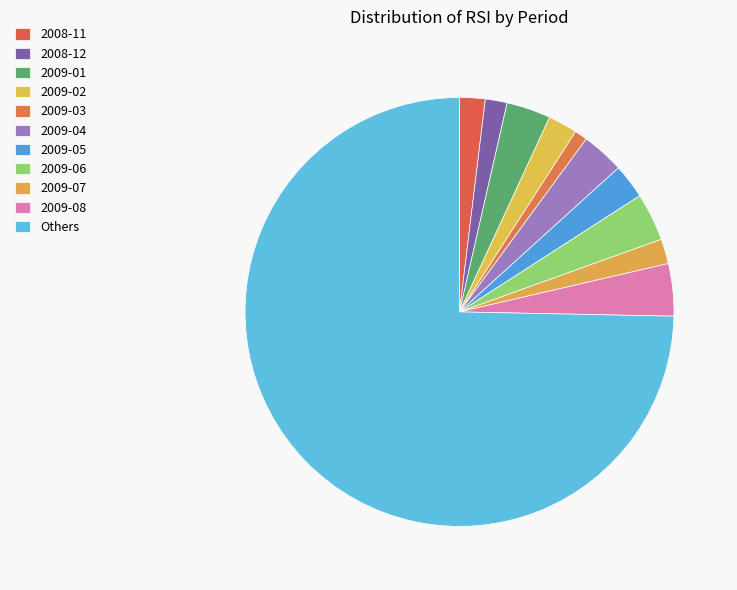

How many segments does this pie chart have?

11